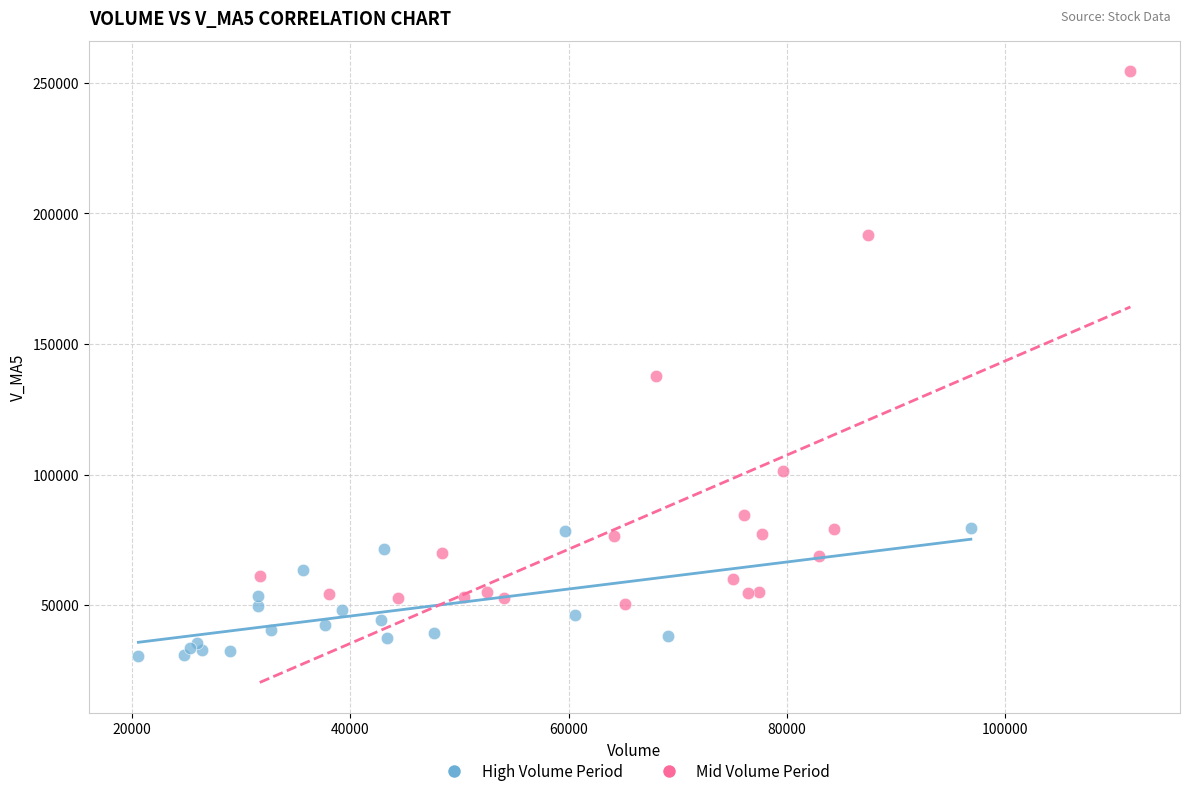

Which series reaches the minimum Y coordinate?

High Volume Period